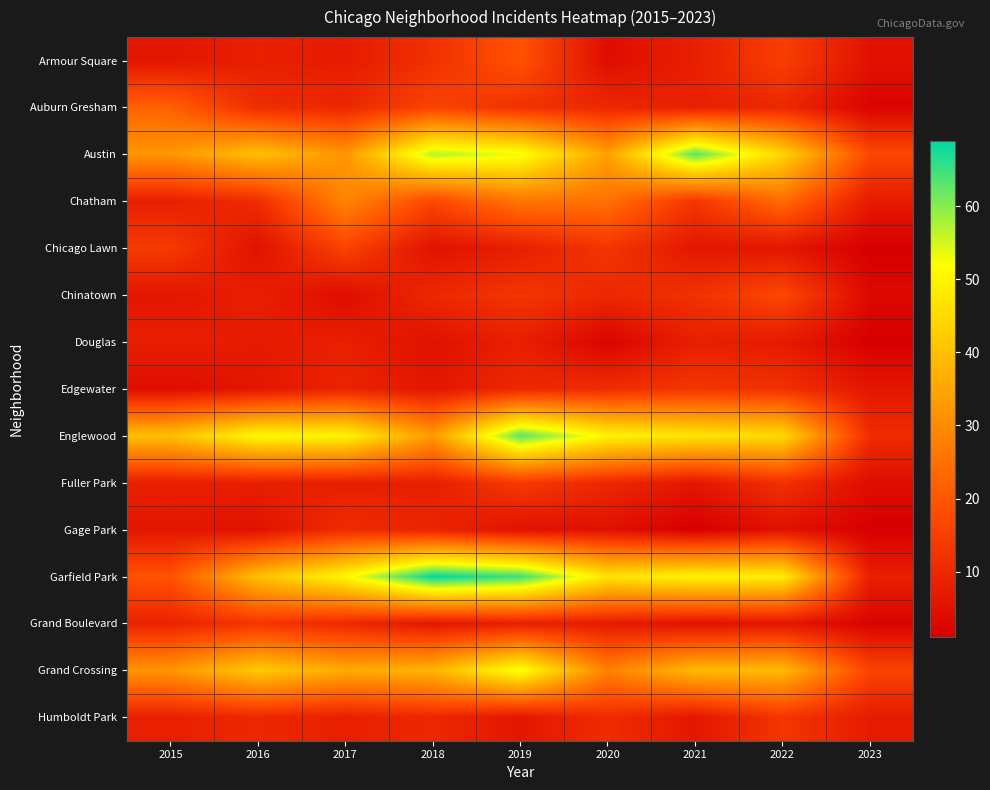

Which series has the widest spread of values?

Garfield Park